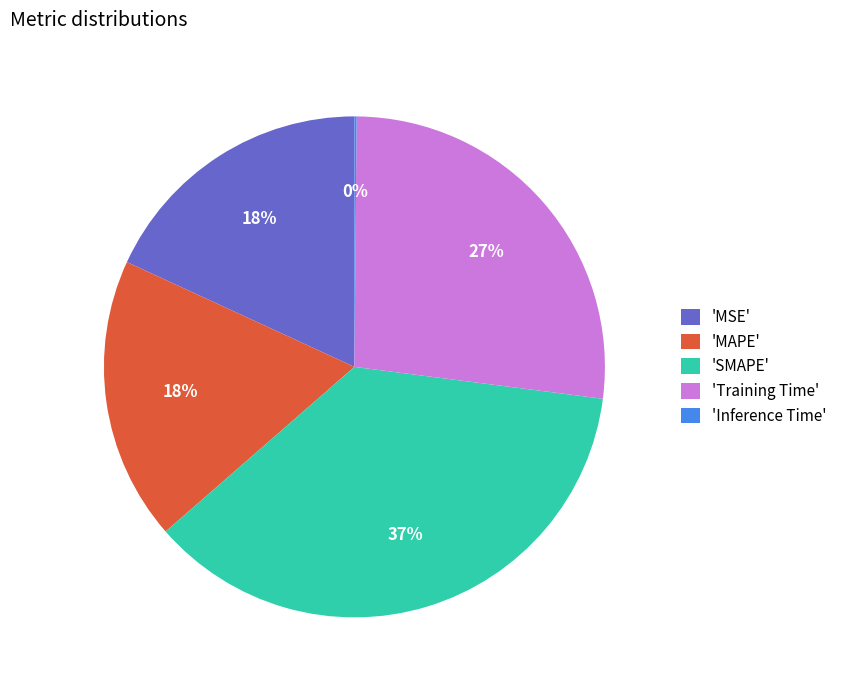

True or false: 'MAPE' accounts for 6% of the total.

False